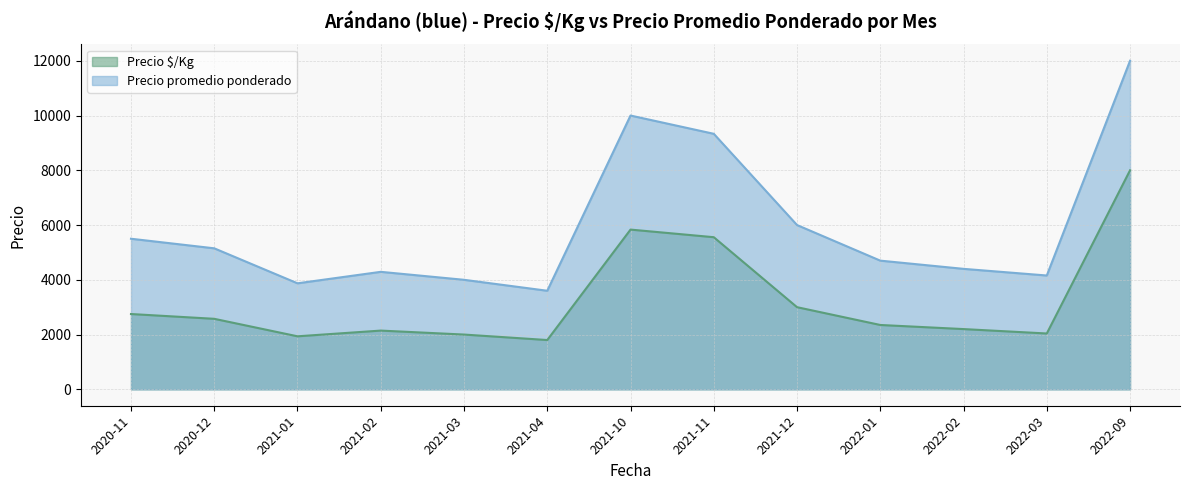

How many data points in Precio promedio ponderado are less than 4700?

6